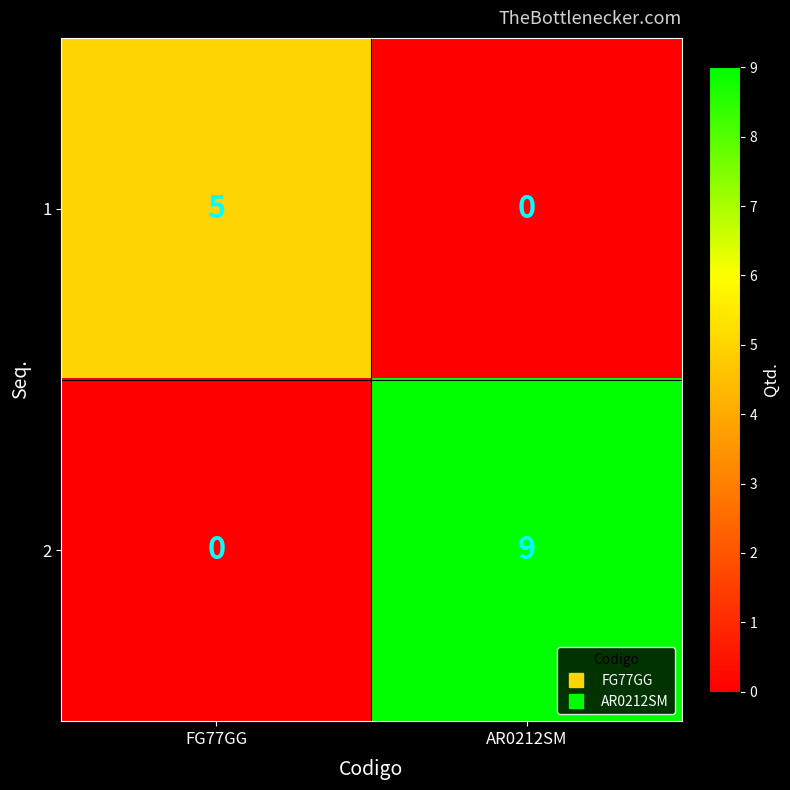

Is it true that 2 equals 4 at FG77GG?

False